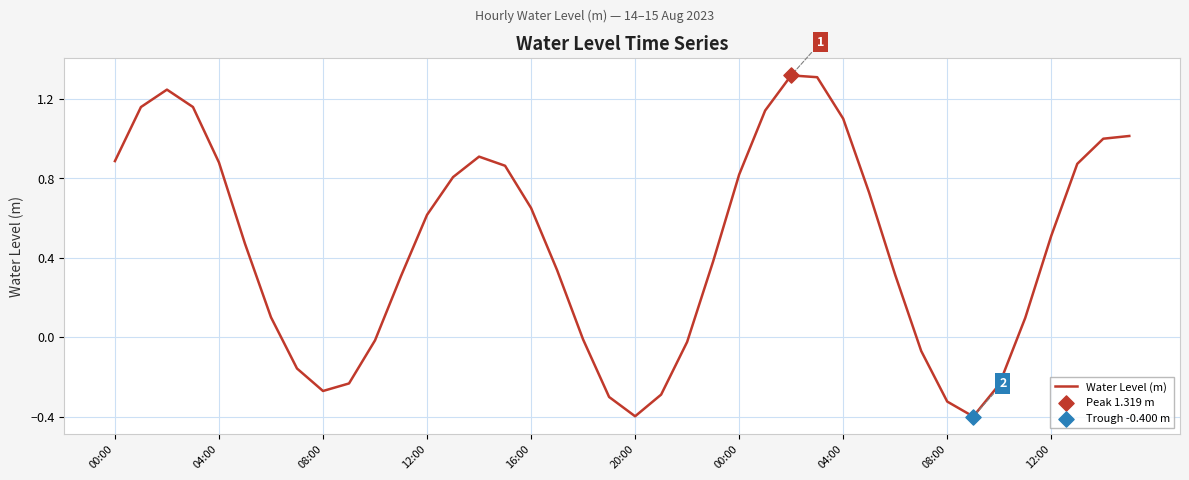

What is the difference between the maximum and minimum values?

1.7